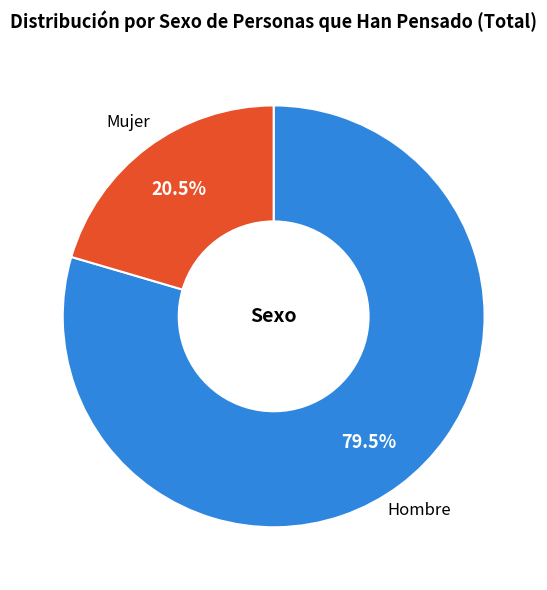

Combined, do Hombre and Mujer account for over 50%?

Yes